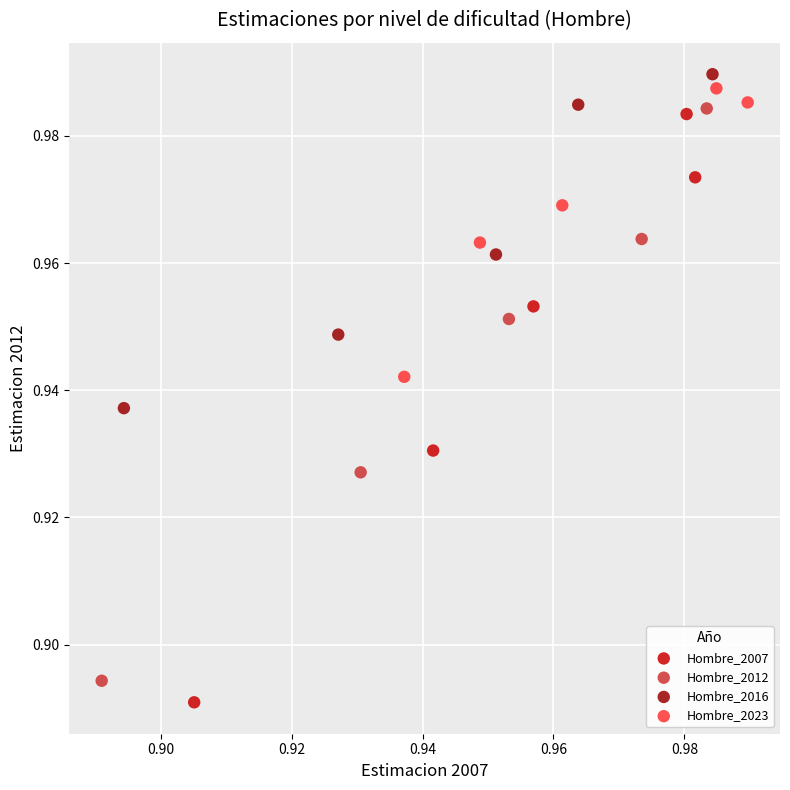

What are all the series names shown in the legend?

Hombre_2007, Hombre_2012, Hombre_2016, Hombre_2023